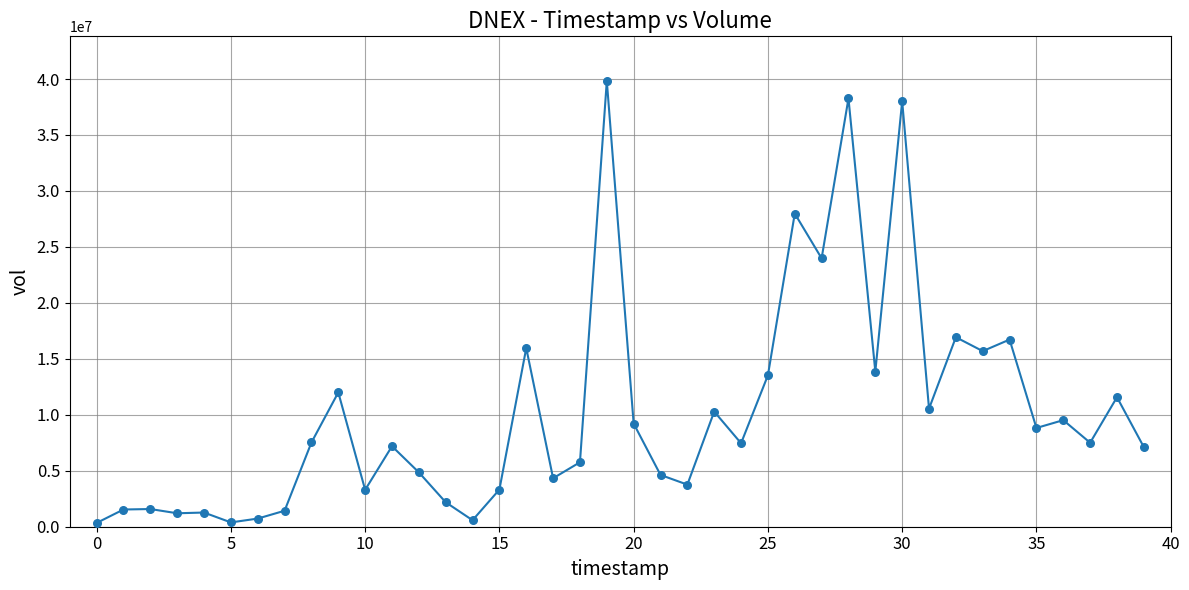

What is the greatest value displayed?

39831331